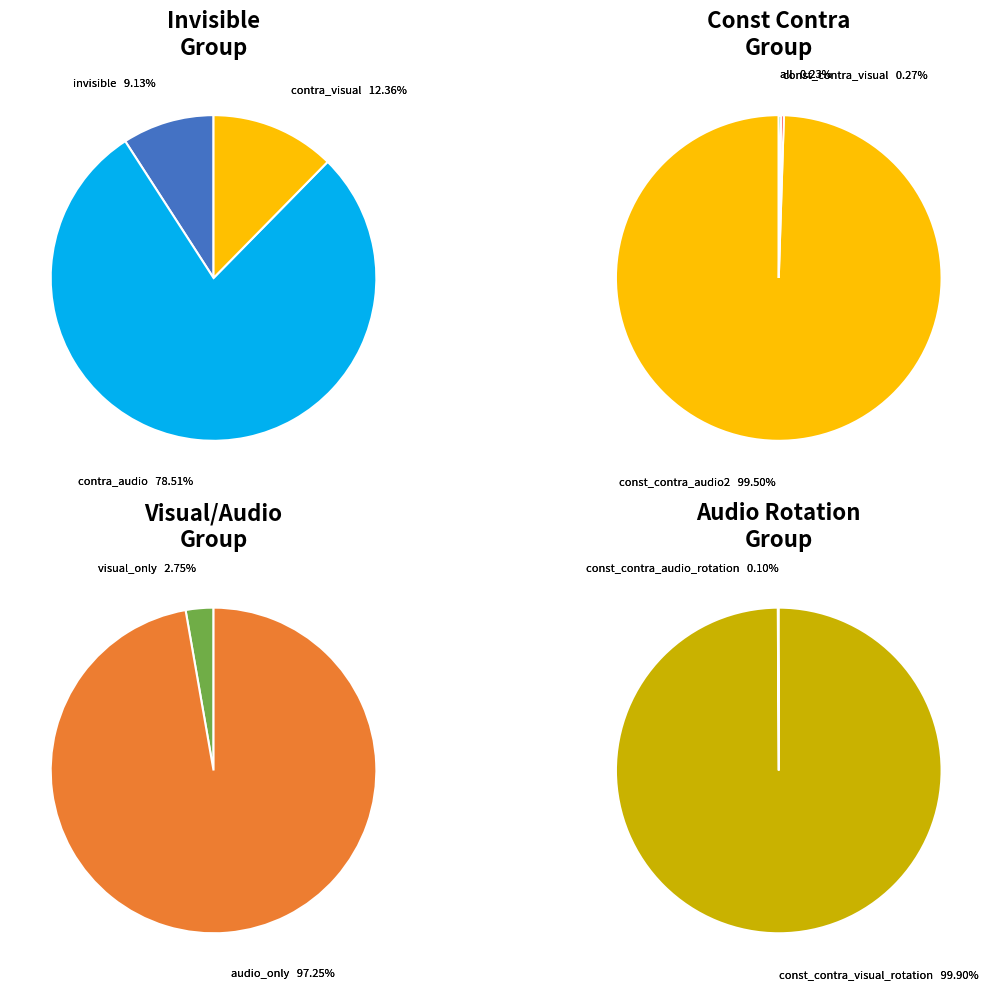

Which slice is the largest?

const_contra_visual_rotation